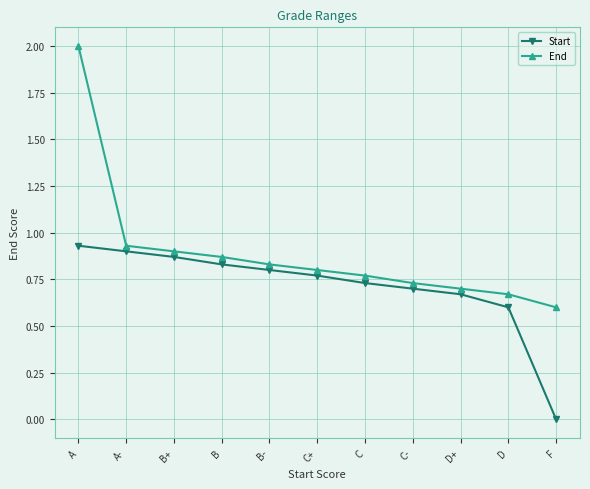

Does the chart display data point markers on the line(s)?

Yes